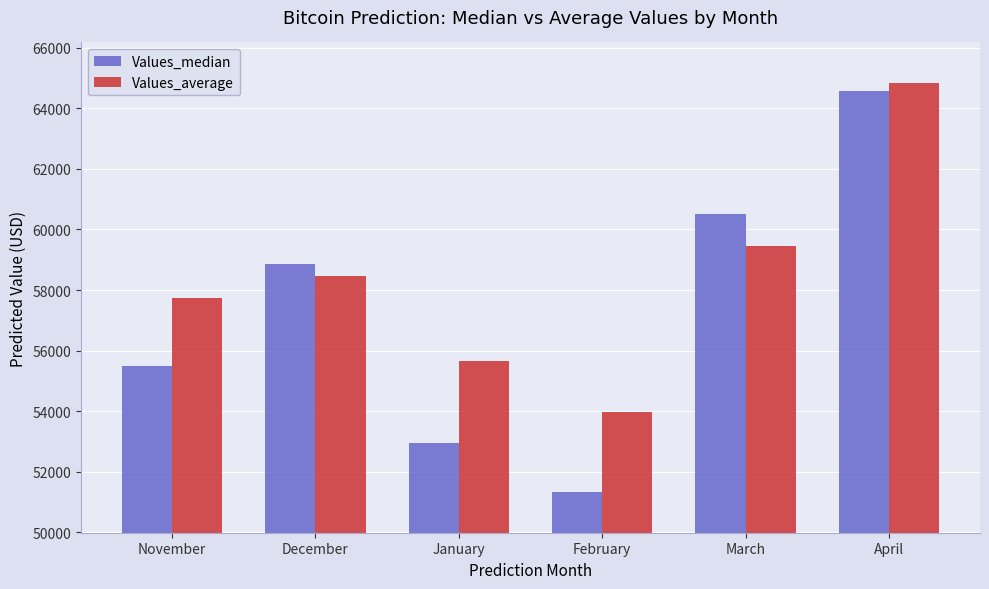

What is the lowest value of the Values_median series?

51337.5